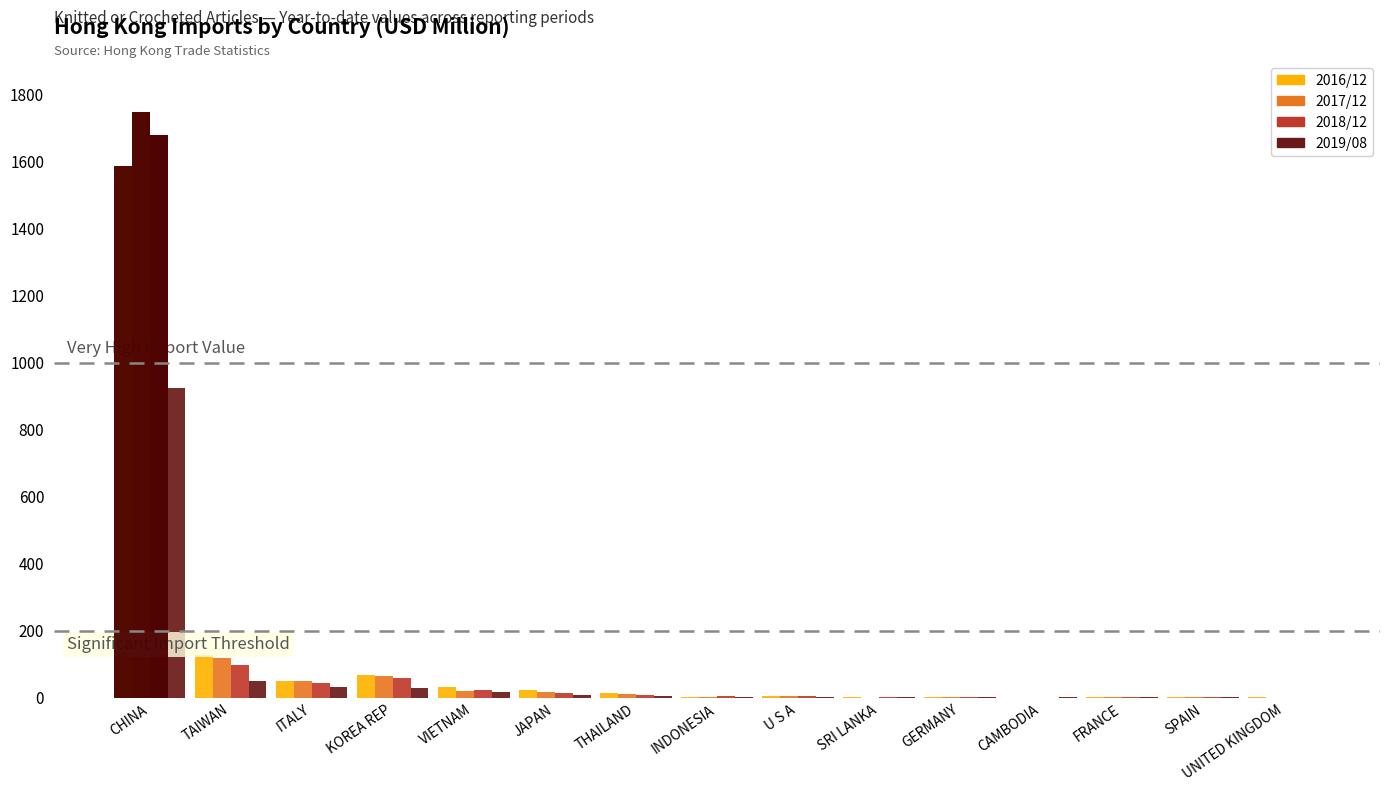

The value of 2017/12 at SRI LANKA is 0.1. True or false?

False